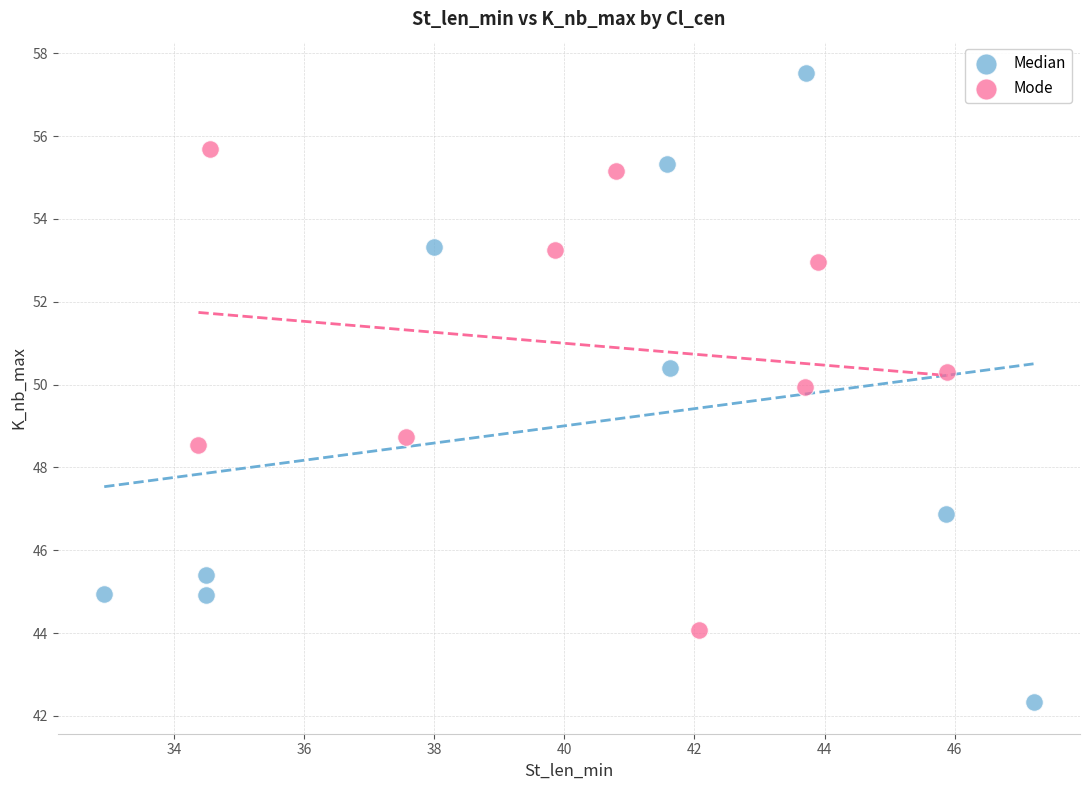

What are all the series names shown in the legend?

Median, Mode